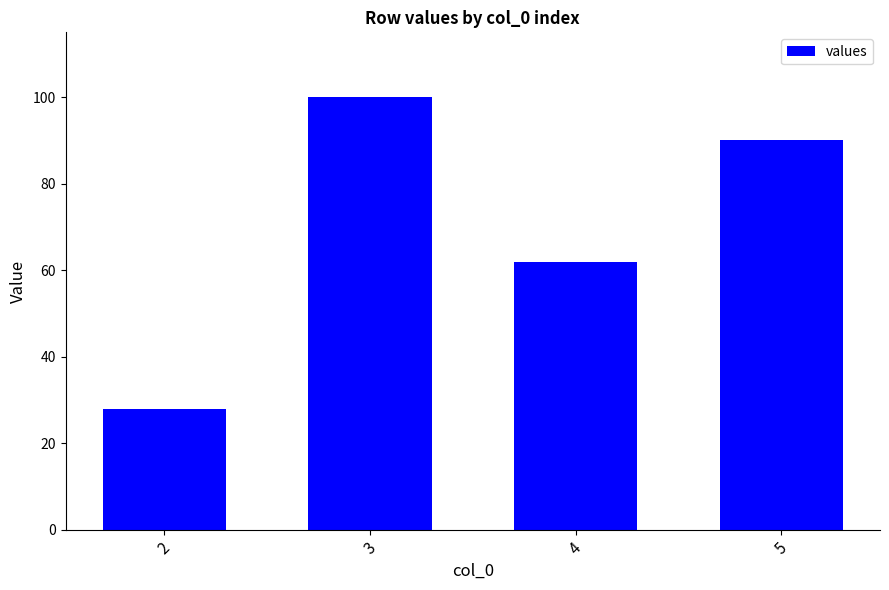

What is the difference between the values at 3 and 5?

10